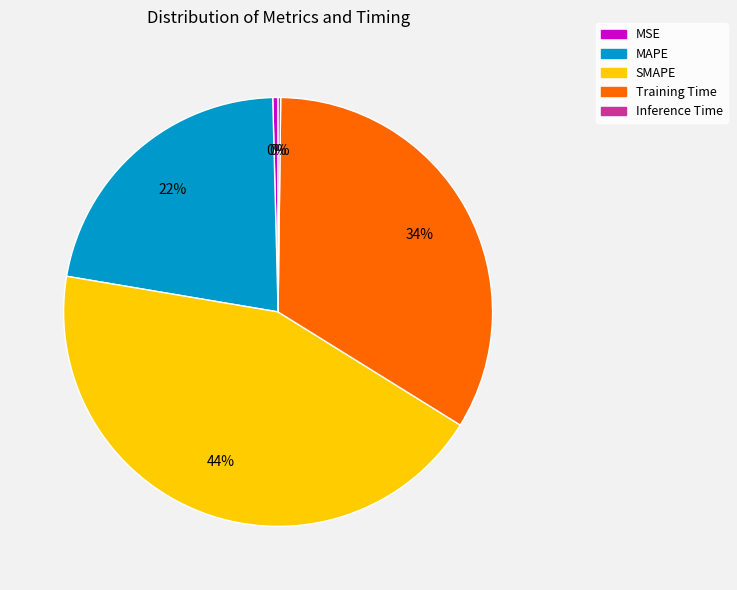

Which has a higher value, SMAPE or Training Time?

SMAPE